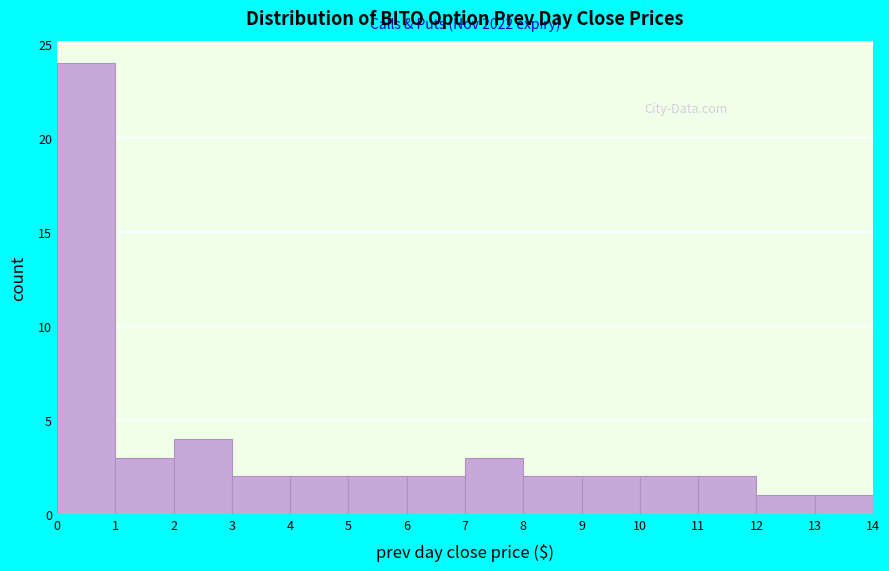

Which range on the x-axis has the tallest bar?

0 to 1